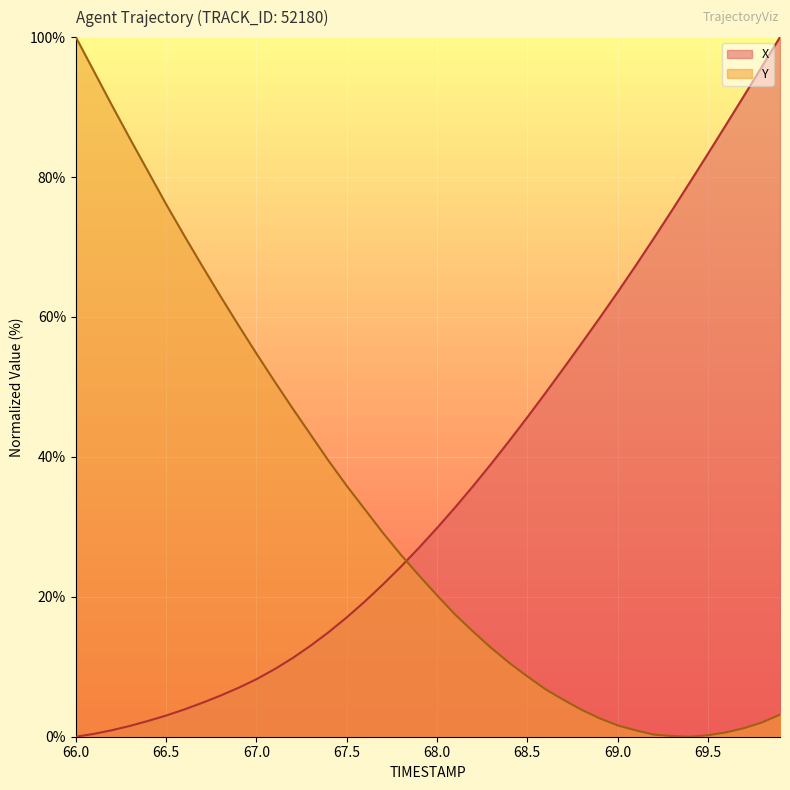

How many intersections are there between Y and X?

1